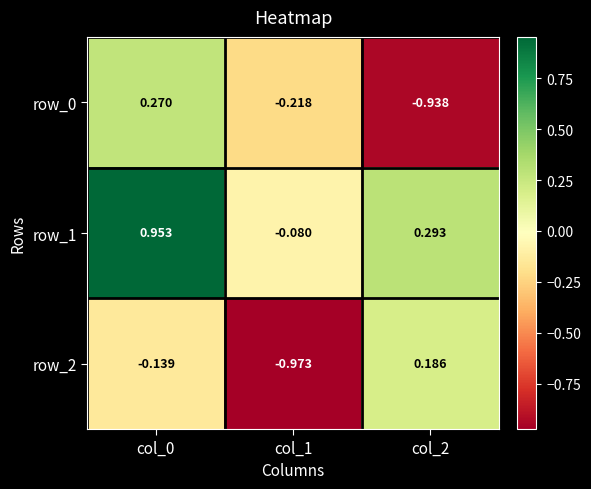

Is the value of row_2 at col_0 greater than the value of row_0 at col_2?

Yes